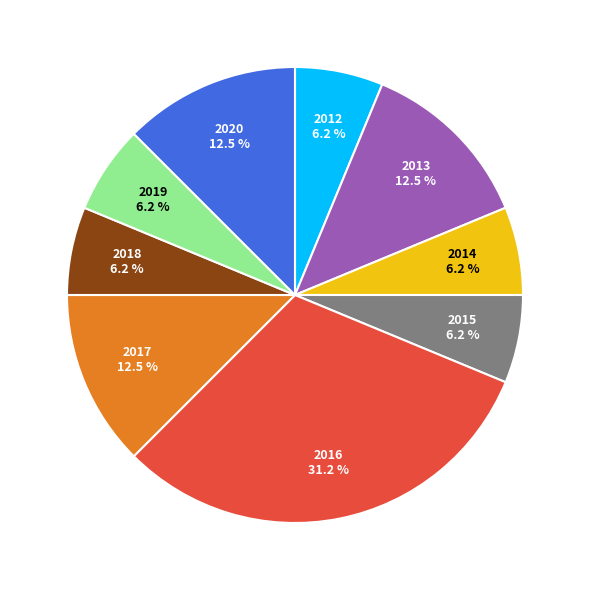

Is there any slice that represents more than half of the pie?

No